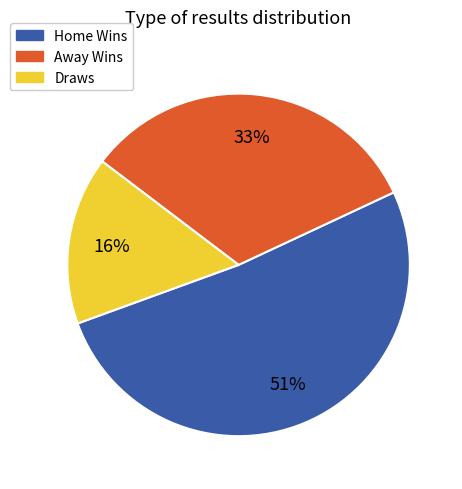

Combined, do Draws and Away Wins account for over 50%?

No